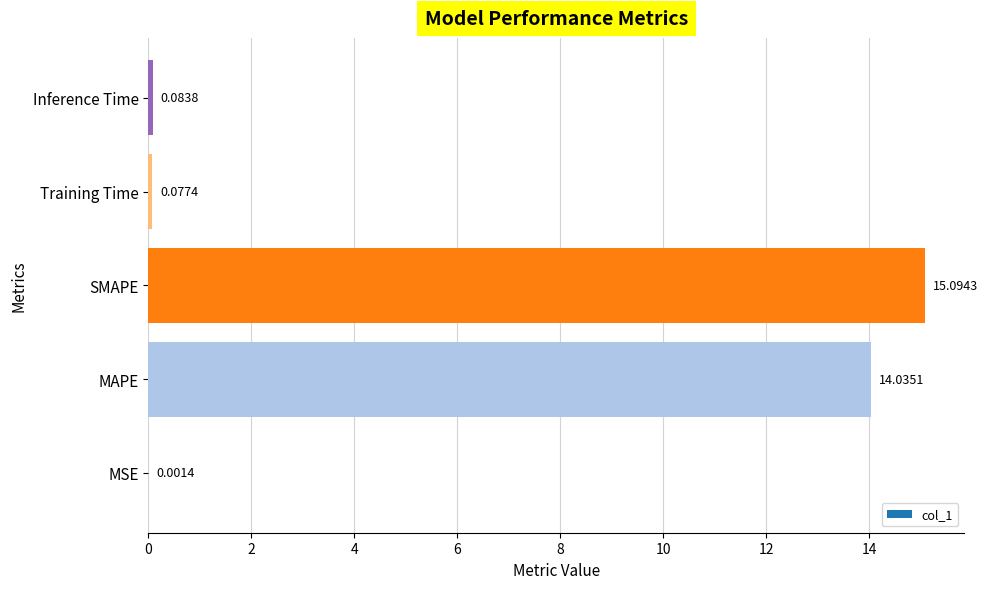

Where is the data nearest to the value 7?

Inference Time